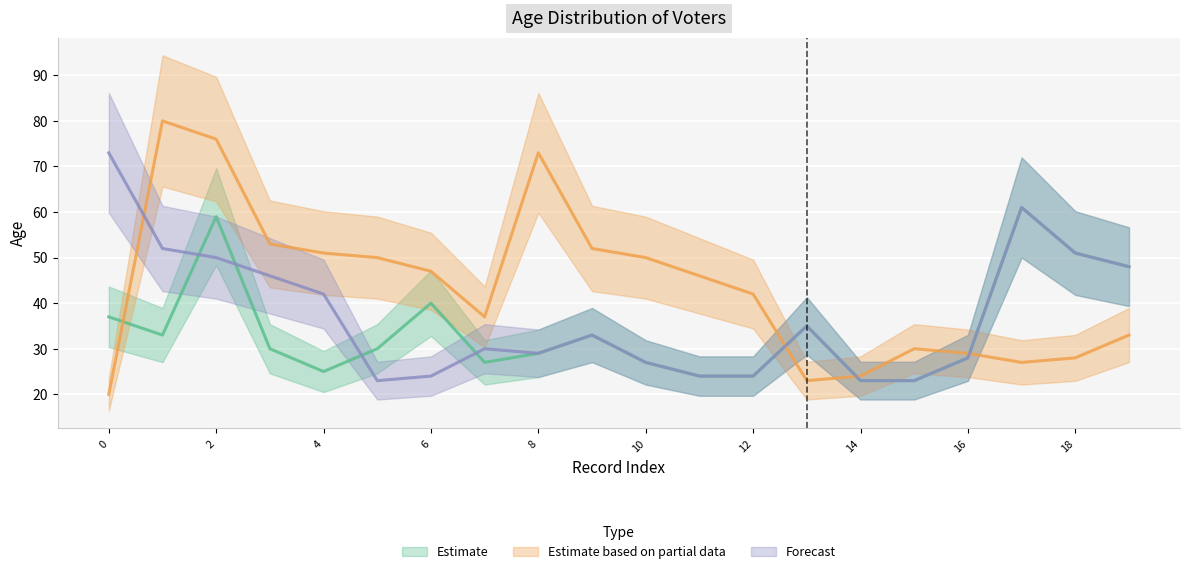

Where is the first local maximum for Forecast?

7